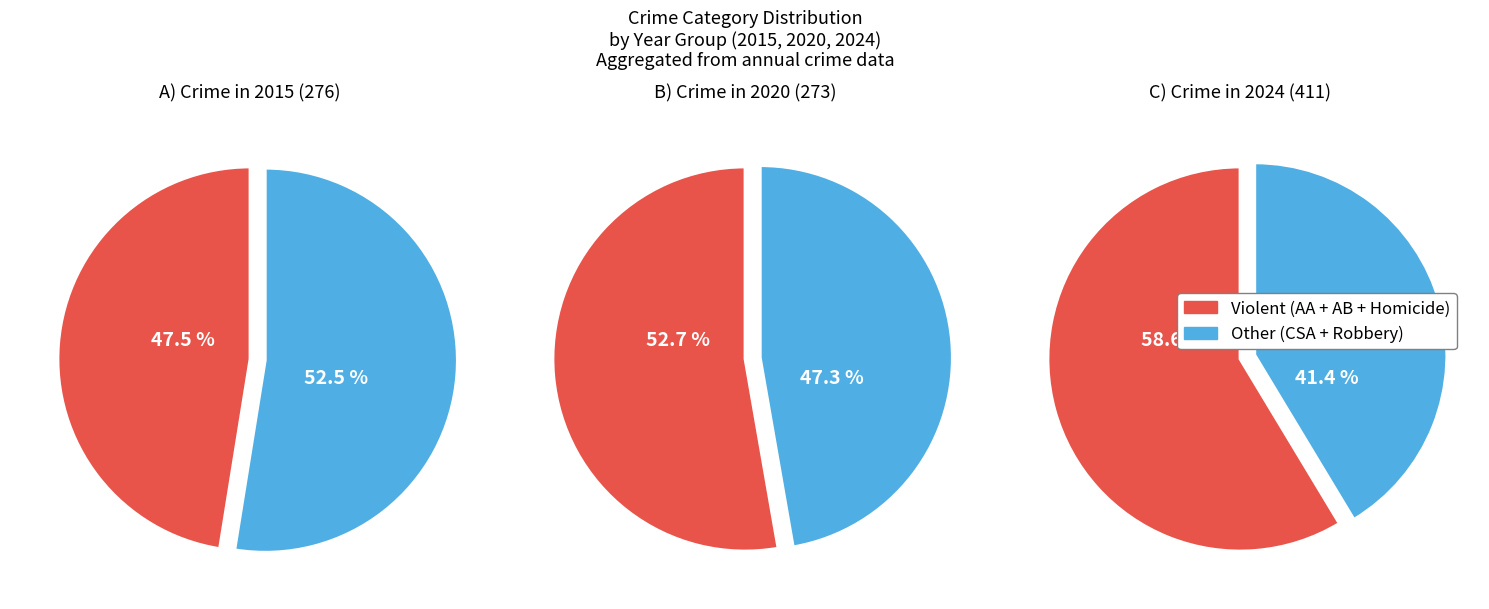

Is it true that 5 is 24% of the pie?

False